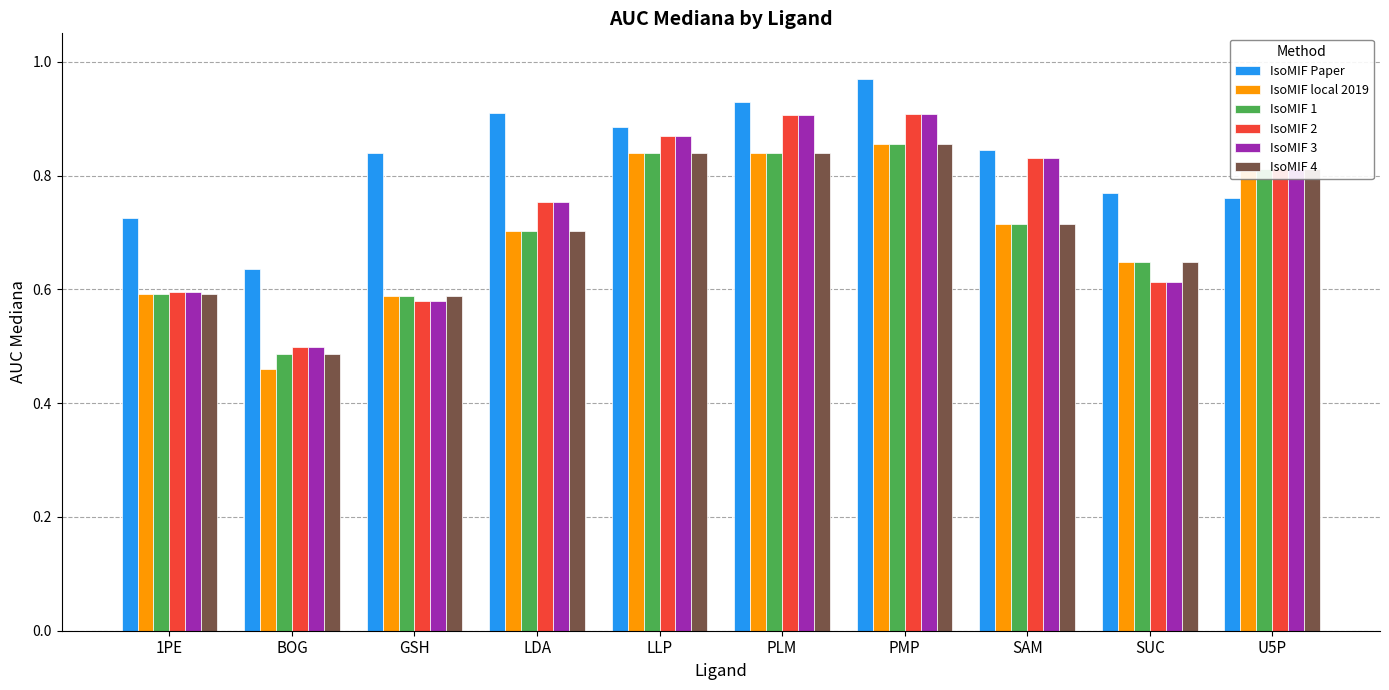

Between 1PE and LDA, which series saw the biggest shift?

IsoMIF Paper